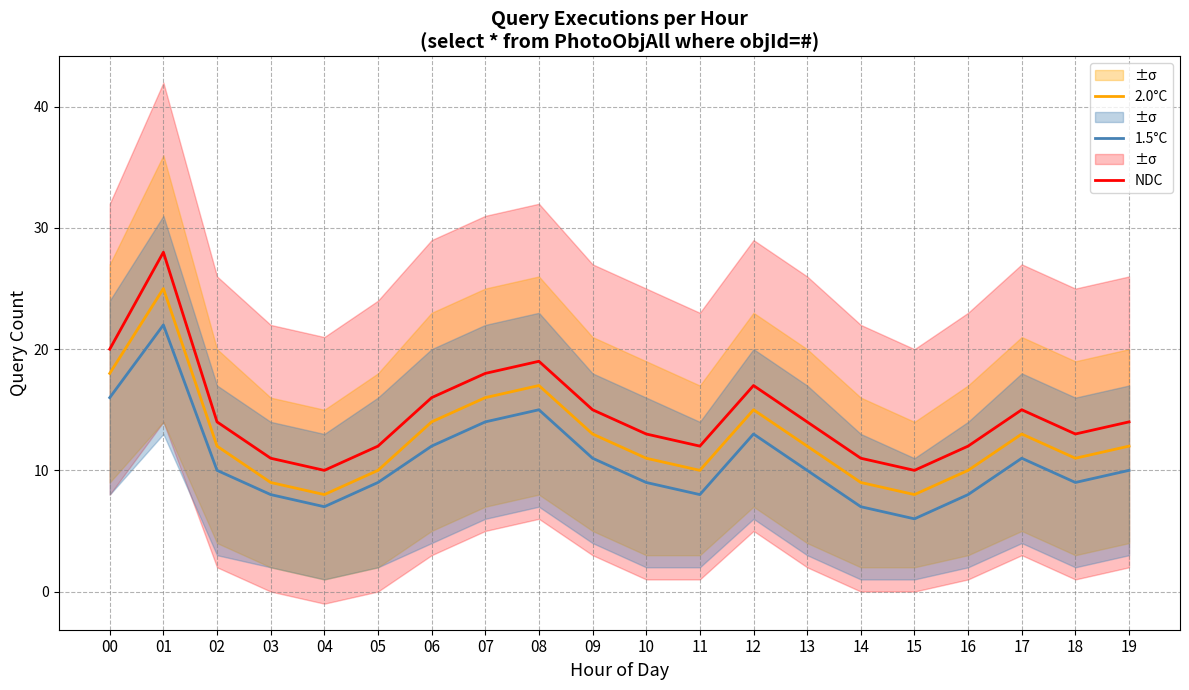

What is the total value across all series at 06?

42